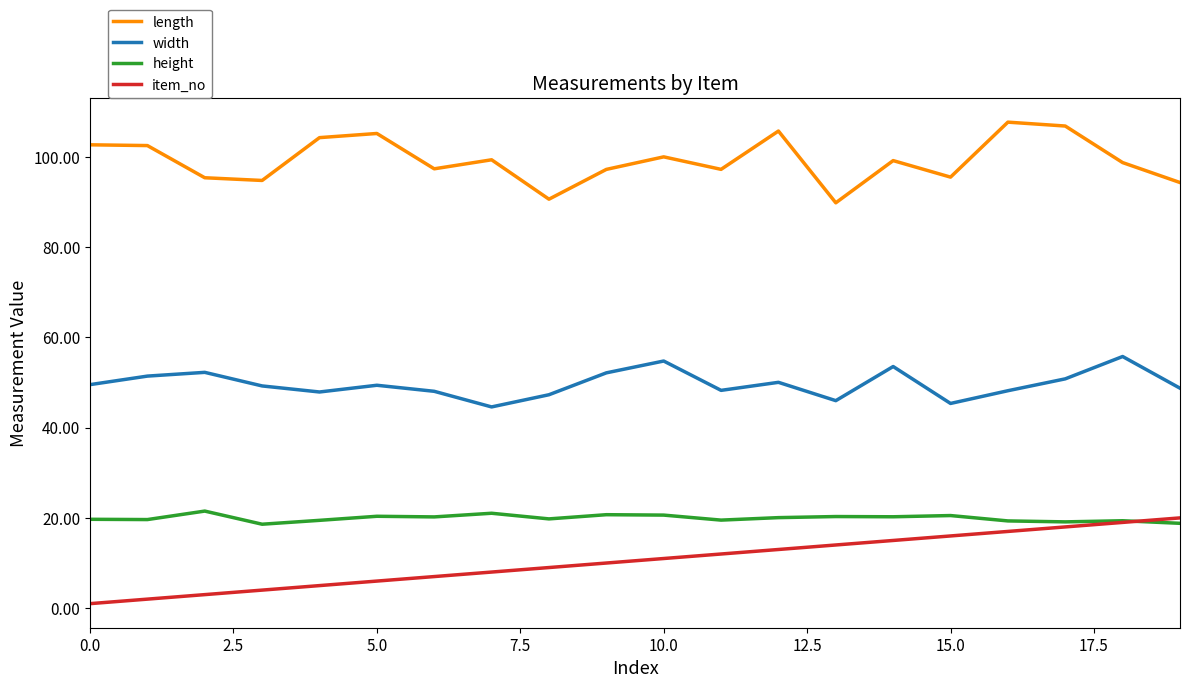

True or false: length and width cross at least once.

False